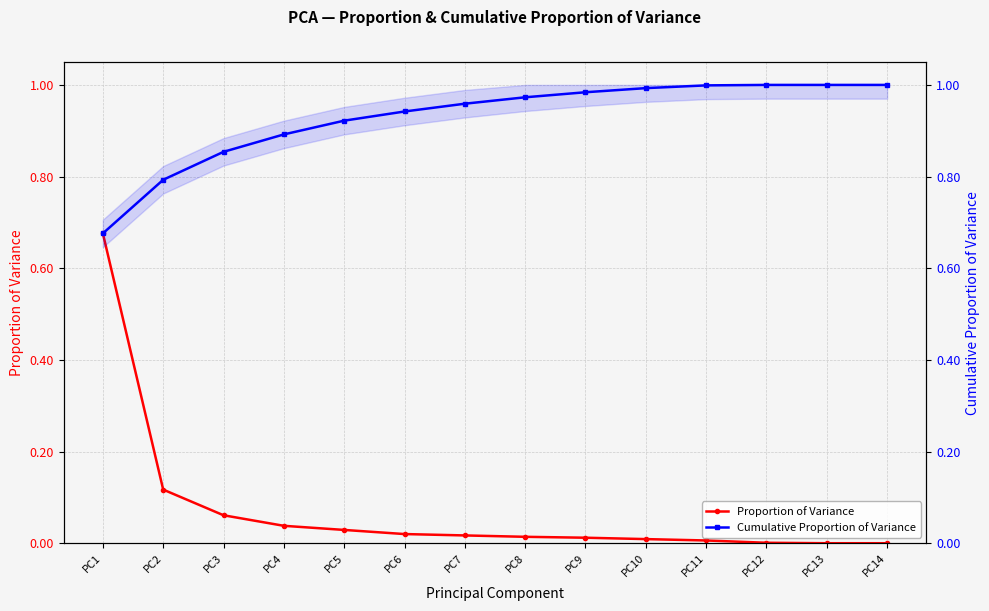

What is the approximate value of Proportion of Variance at PC1?

0.7